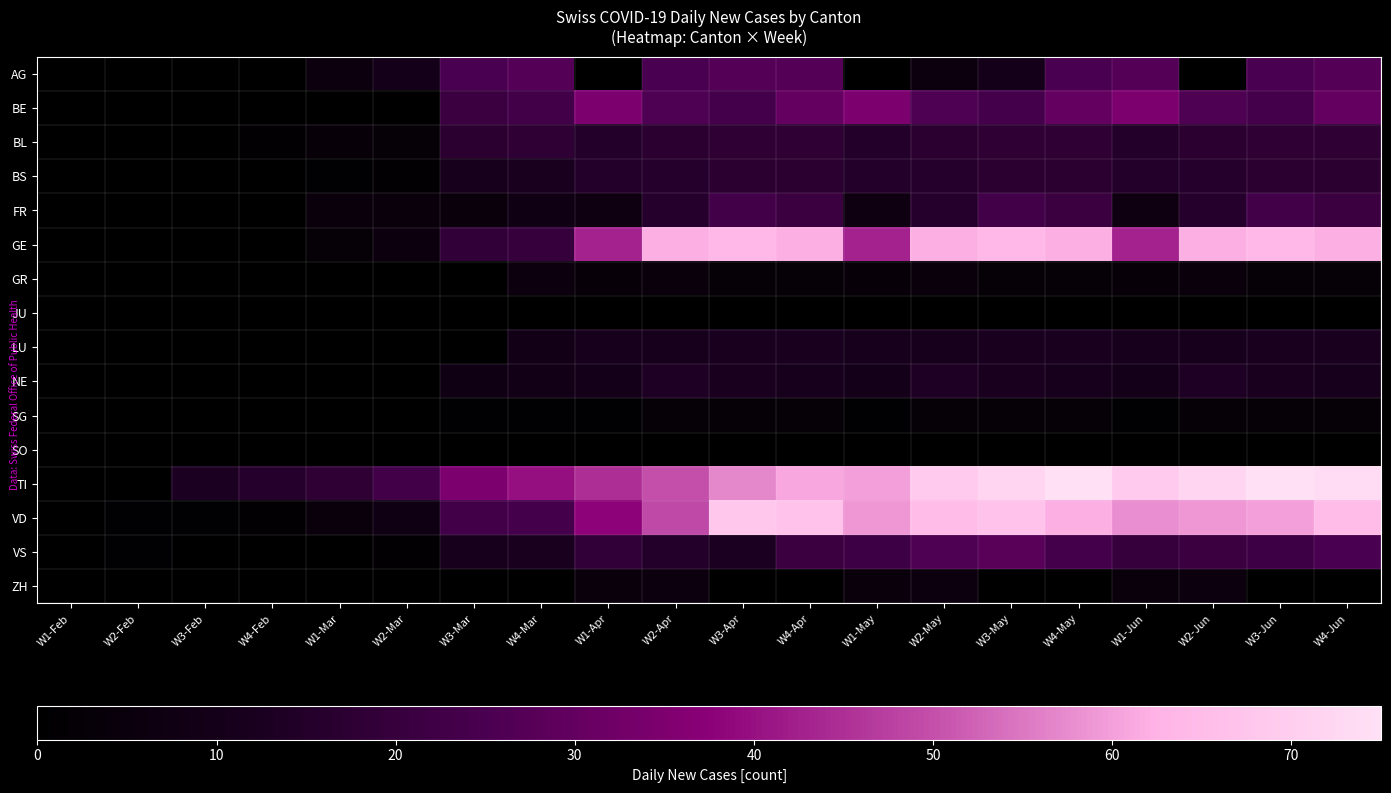

At which category does the chart reach its peak across all series?

W4-May